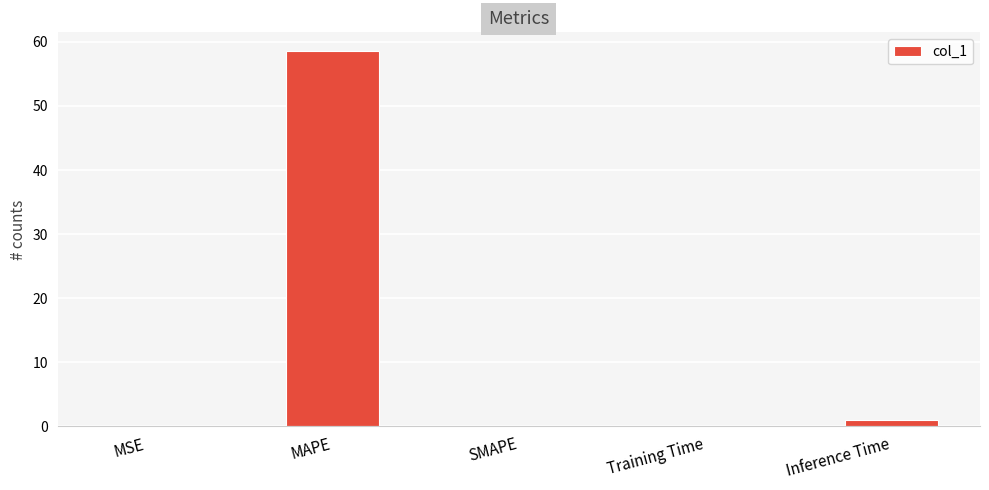

What value does the data have at MAPE?

58.5